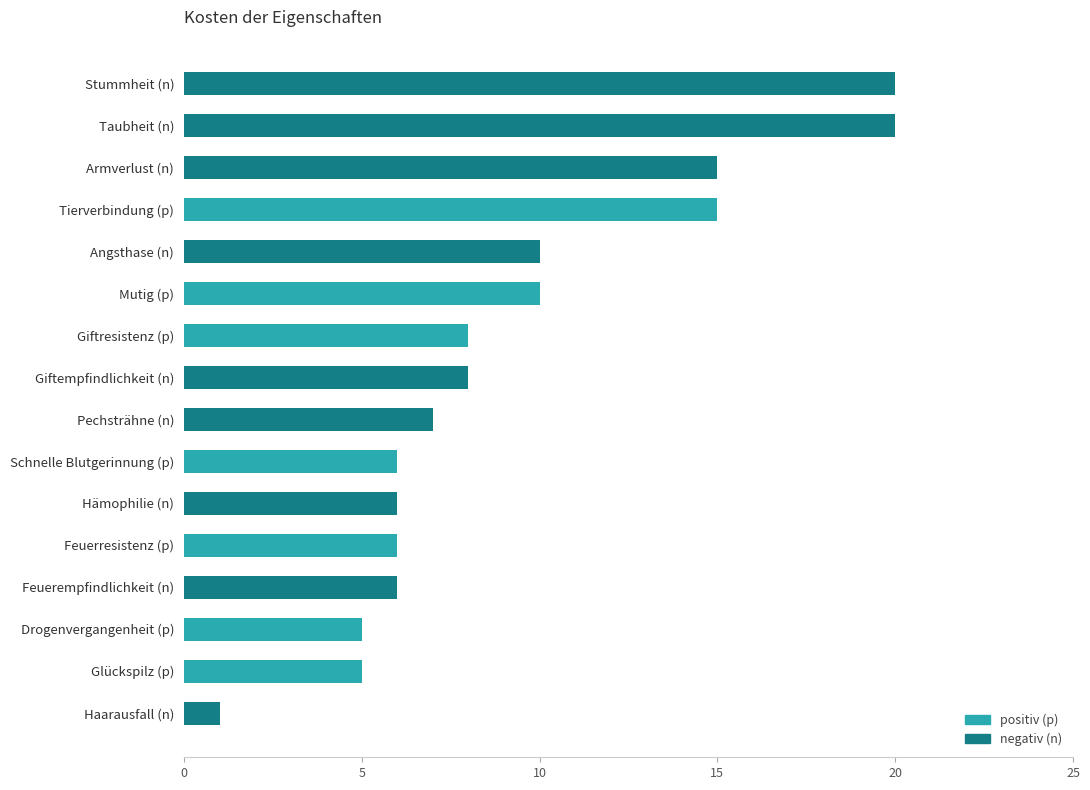

List the labels in order of value, largest first.

Stummheit (n), Taubheit (n), Armverlust (n), Tierverbindung (p), Angsthase (n), Mutig (p), Giftresistenz (p), Giftempfindlichkeit (n), Pechsträhne (n), Schnelle Blutgerinnung (p), Hämophilie (n), Feuerresistenz (p), Feuerempfindlichkeit (n), Drogenvergangenheit (p), Glückspilz (p), Haarausfall (n)